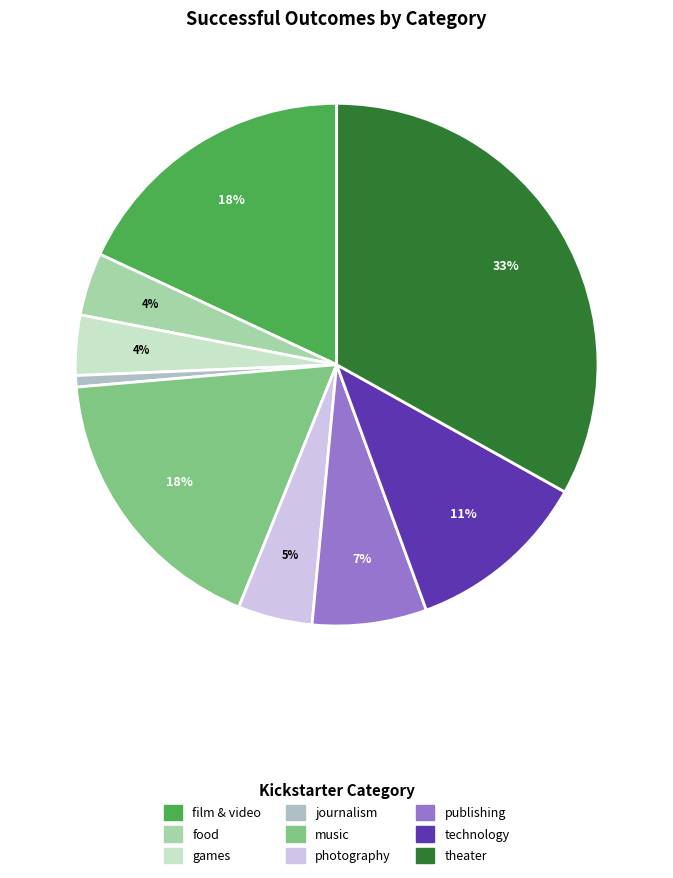

Do games and technology together represent more than half of the pie?

No